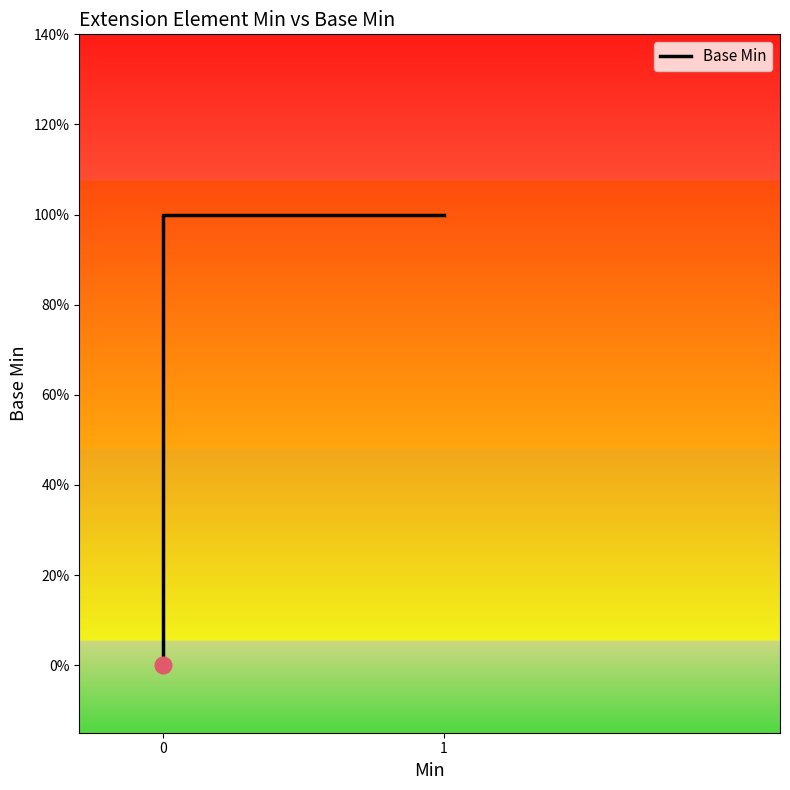

How many data points are above 0?

2